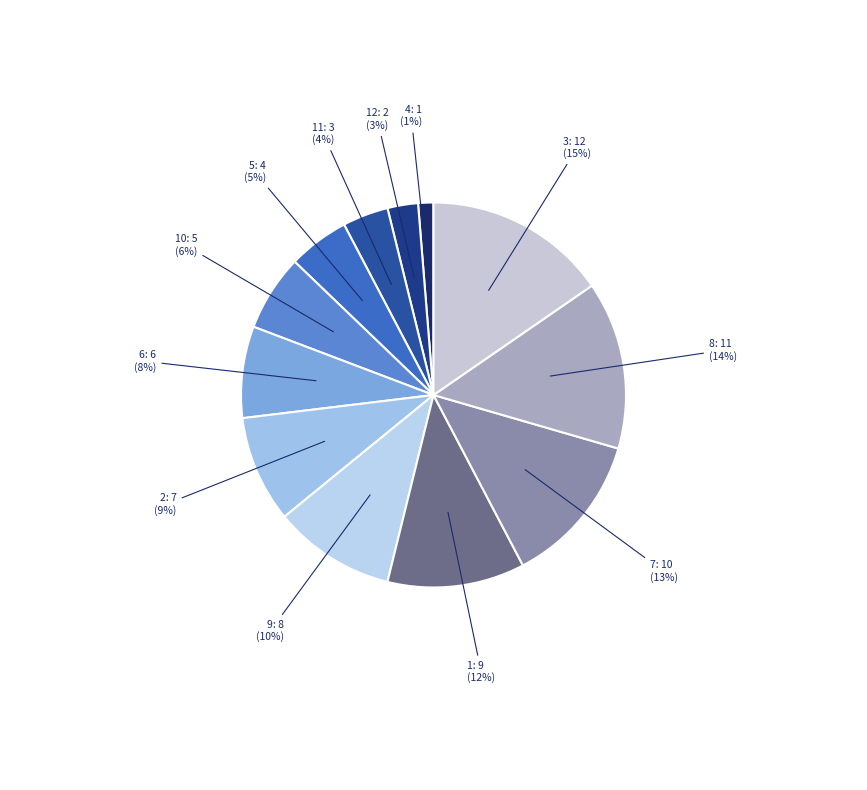

How many slices are in this pie chart?

12